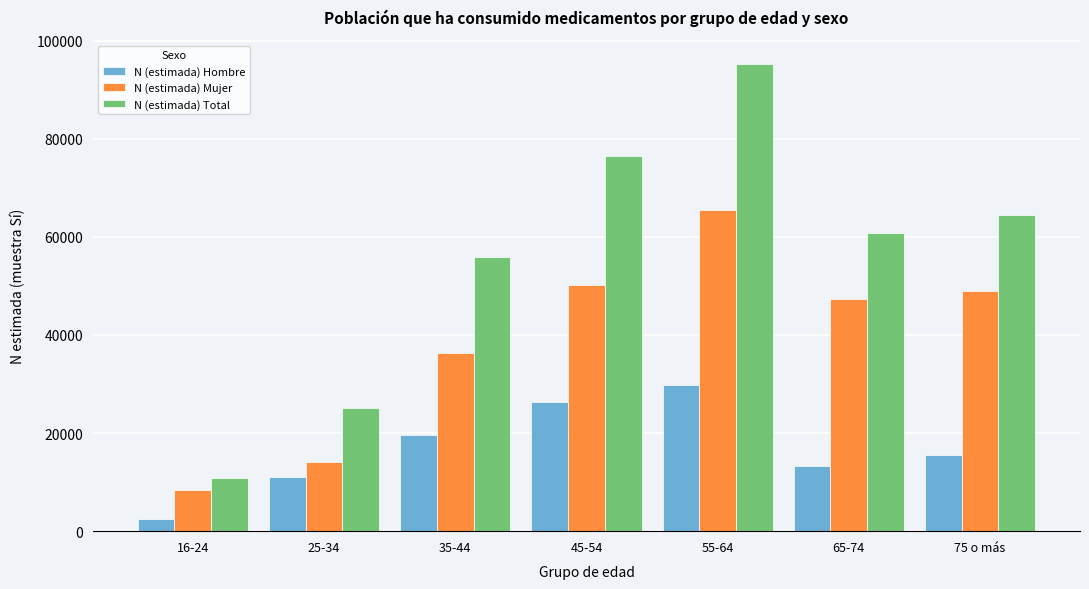

Reading left to right, what are all the values shown in this chart?

N (estimada) Hombre: 16-24=2459	25-34=10954	35-44=19604	45-54=26312	55-64=29864	65-74=13381	75 o más=15591
N (estimada) Mujer: 16-24=8292	25-34=14122	35-44=36370	45-54=50151	55-64=65451	65-74=47389	75 o más=48881
N (estimada) Total: 16-24=10752	25-34=25076	35-44=55974	45-54=76464	55-64=95315	65-74=60770	75 o más=64471